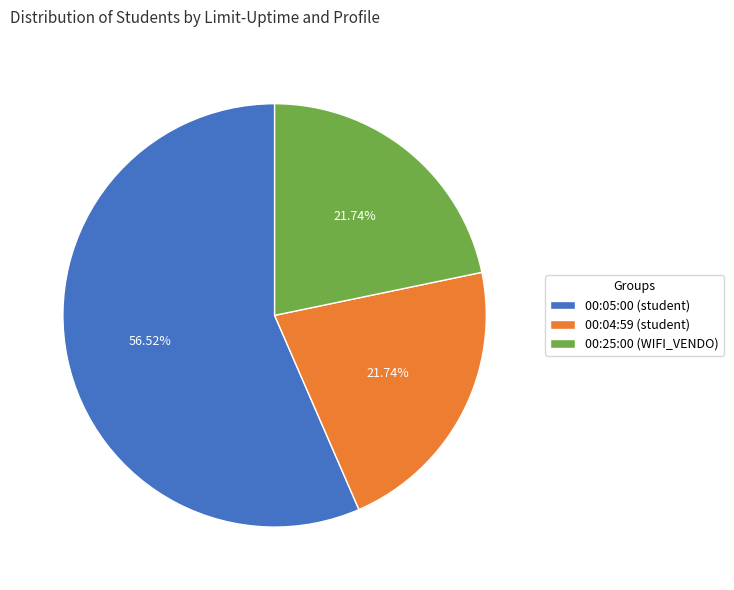

Is there a majority slice in this chart?

Yes